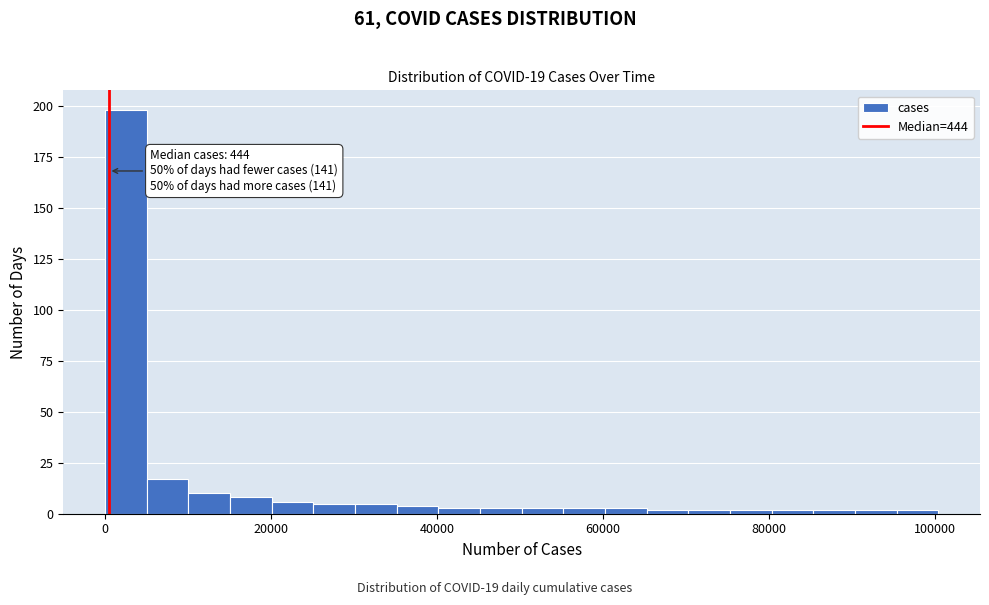

Read against the x-axis, roughly where is the centre of the tallest bar?

2000